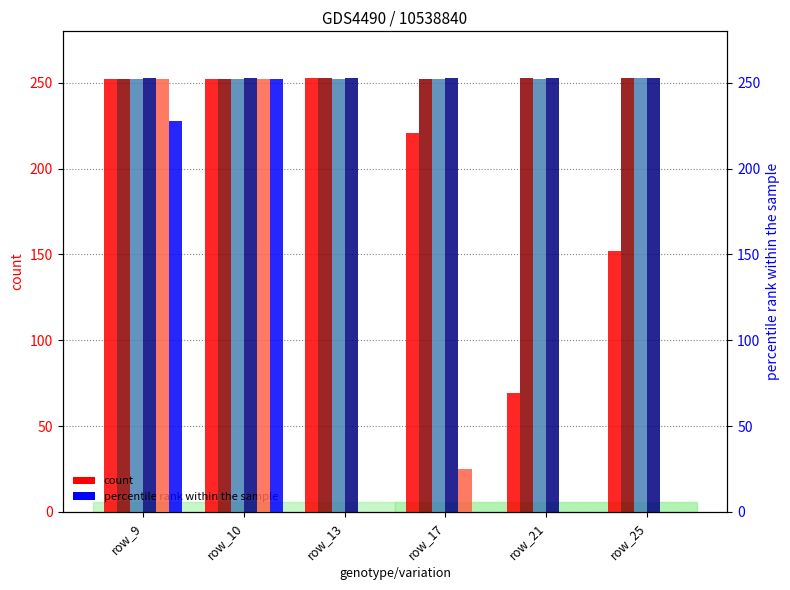

How many bars are there in each group?

6